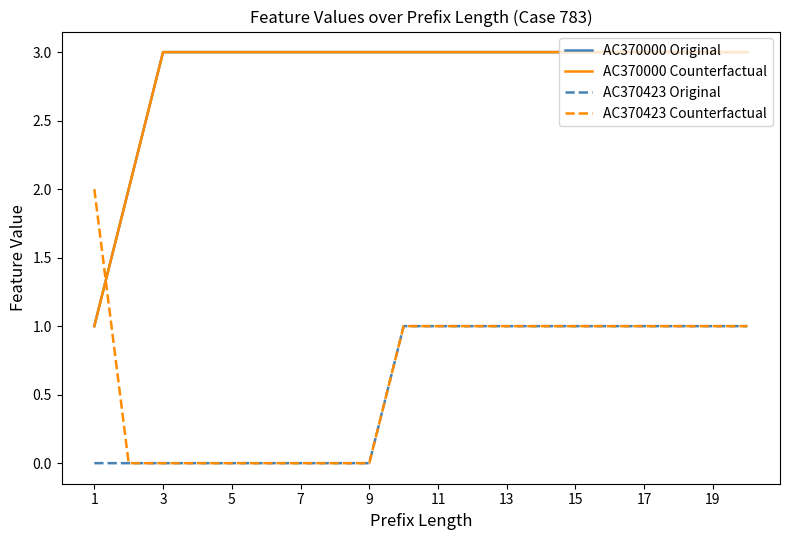

Is this an area chart (filled region under the line)?

No